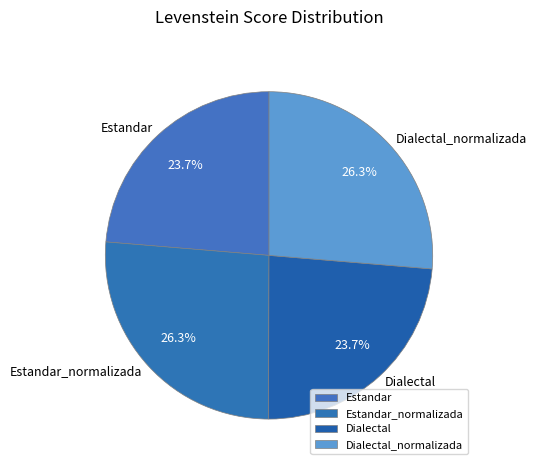

What percentage is NOT represented by Estandar_normalizada?

73.7%